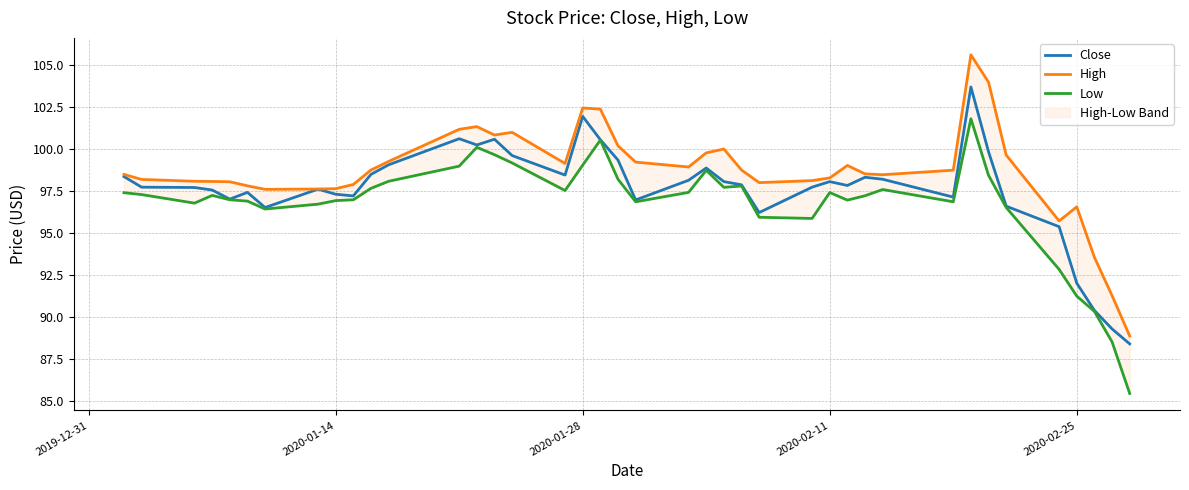

The Close series shows 39.3 at 2020-01-14. True or false?

False